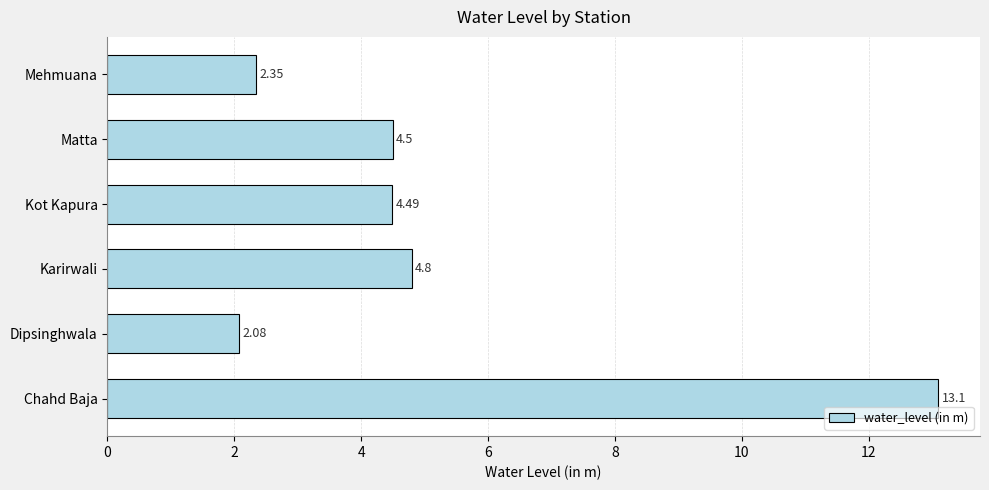

Rank the categories by value from lowest to highest.

Dipsinghwala, Mehmuana, Kot Kapura, Matta, Karirwali, Chahd Baja